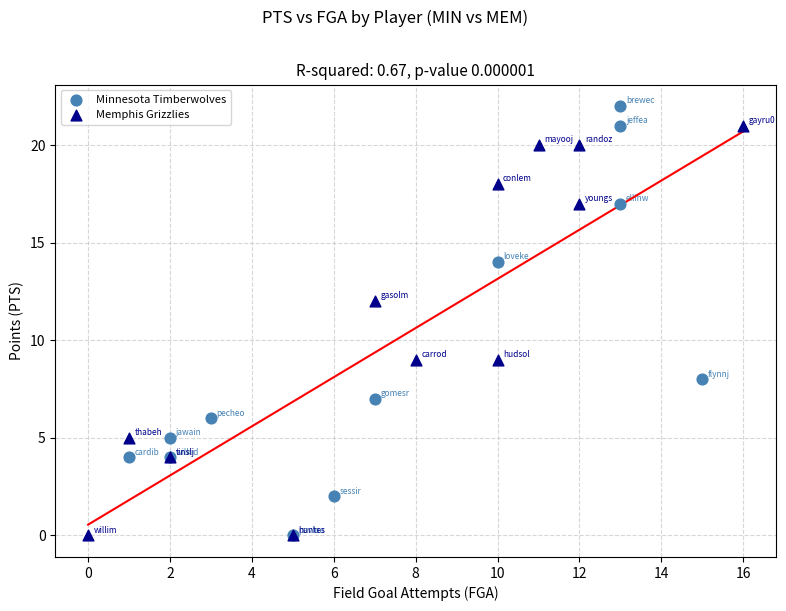

Which series contains the highest Y value?

Minnesota Timberwolves